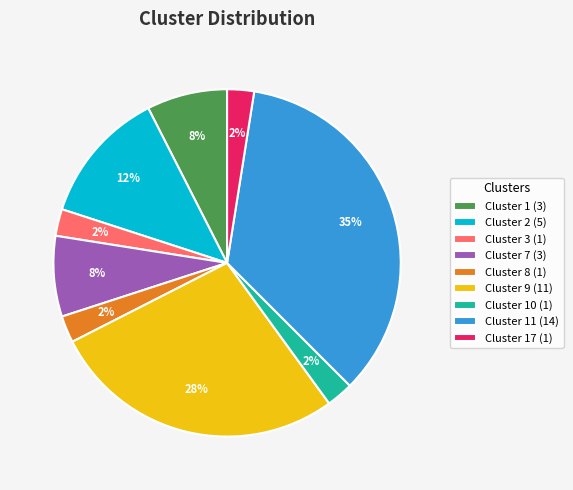

Does any single category account for the majority?

No